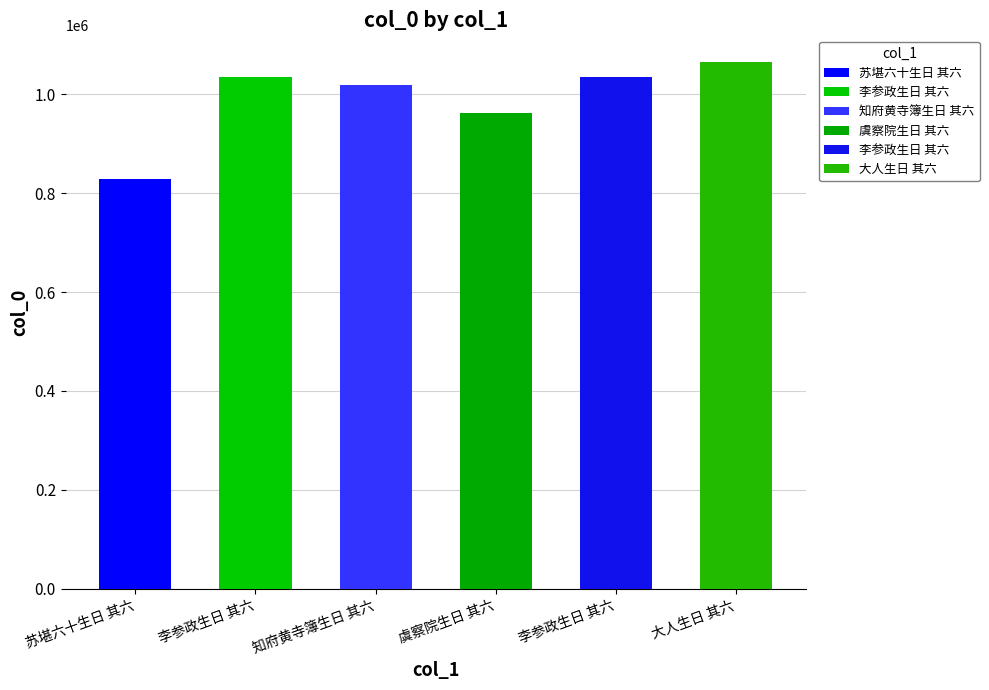

The value at 知府黄寺簿生日 其六 is 1018245. True or false?

True